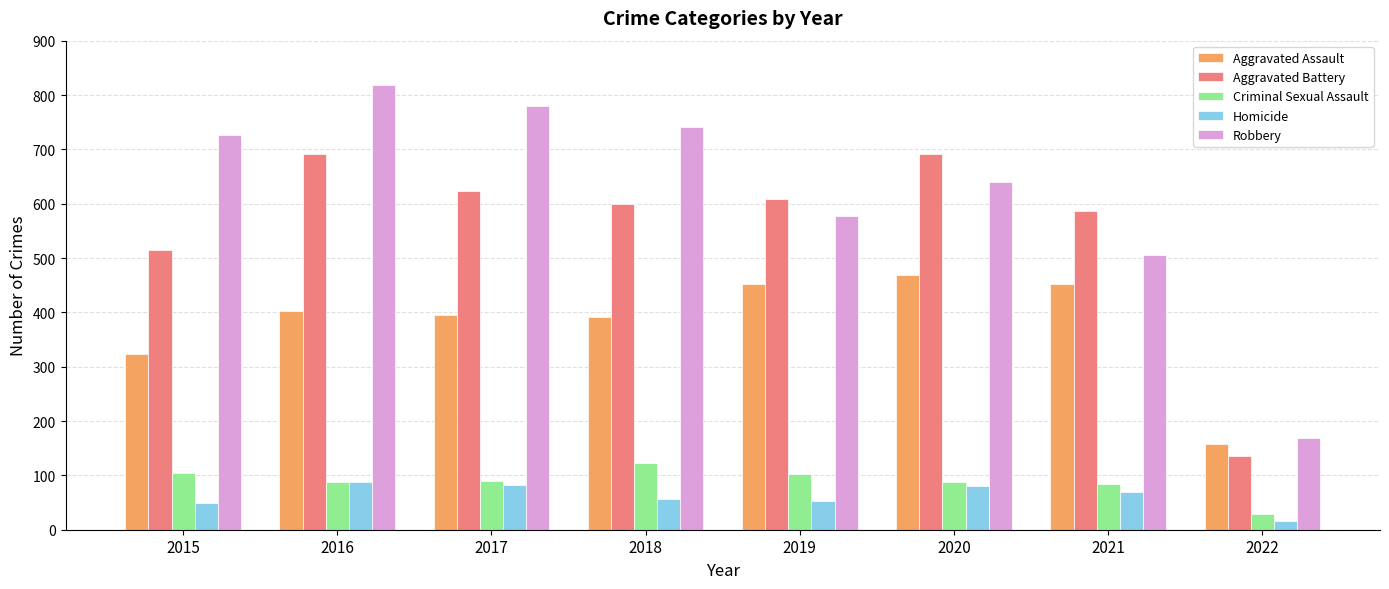

At which category is the sum across all series the highest?

2016